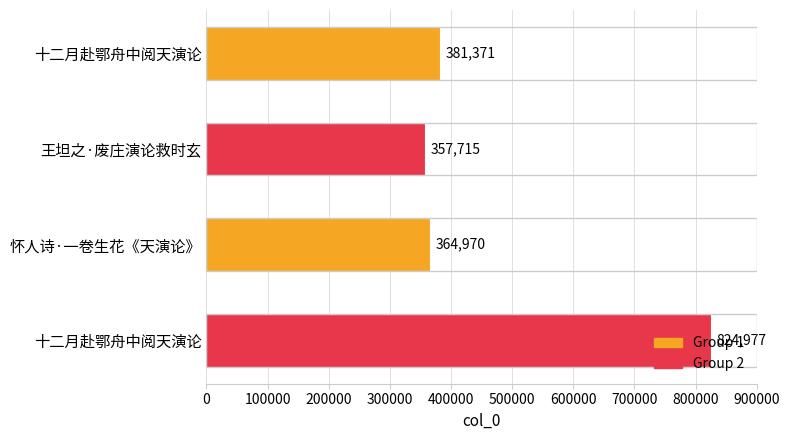

Does the chart contain stacked bars?

No